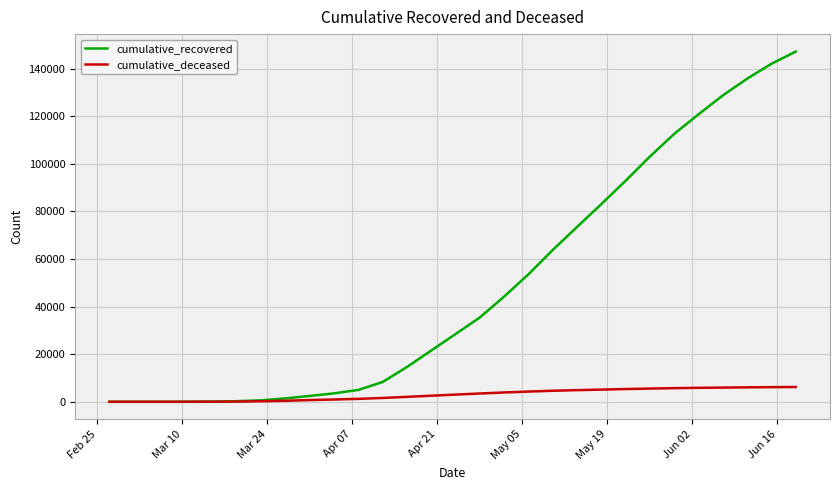

How many lines are shown in the chart?

2